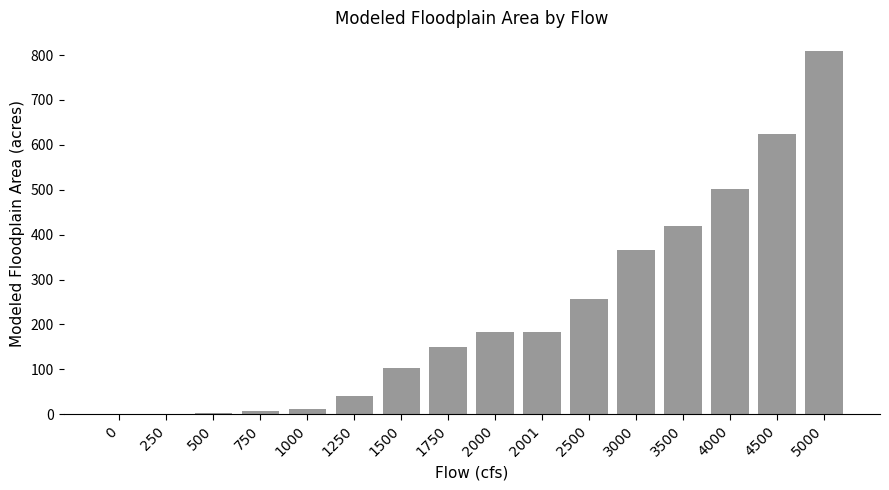

At which label does the data first exceed 183?

2000